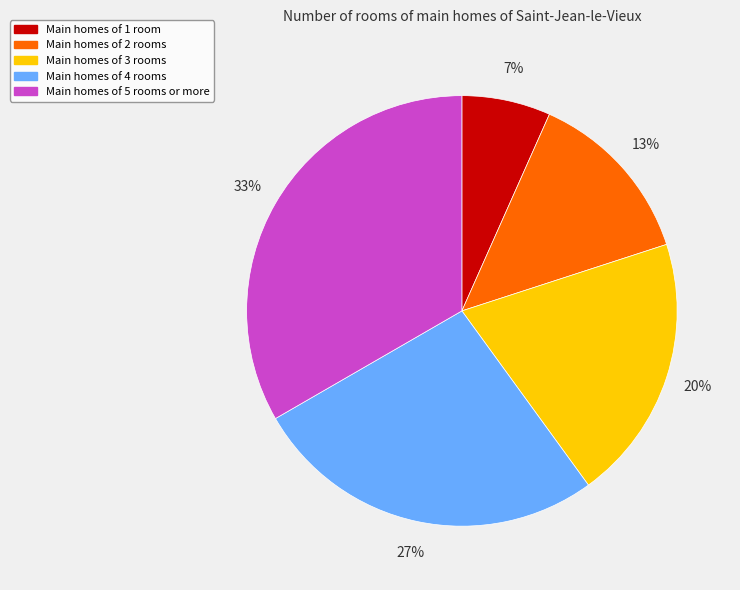

To the nearest percent, what is the average slice percentage?

20%